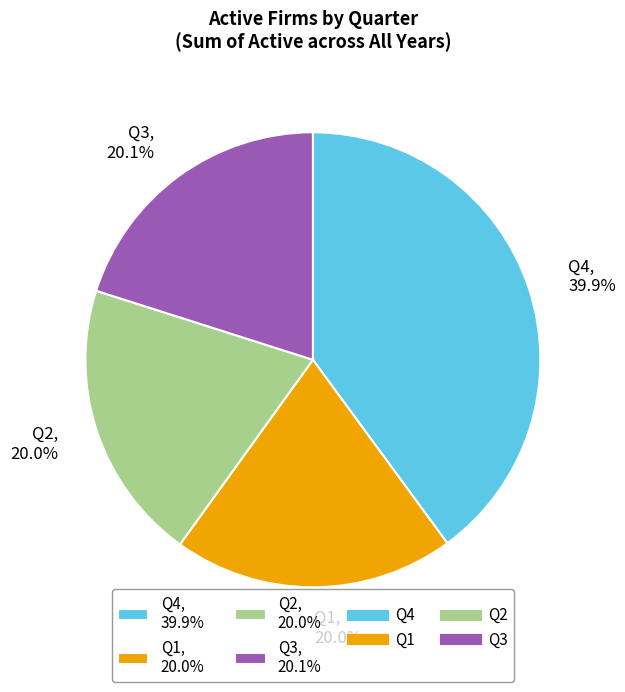

Is there a majority slice in this chart?

No